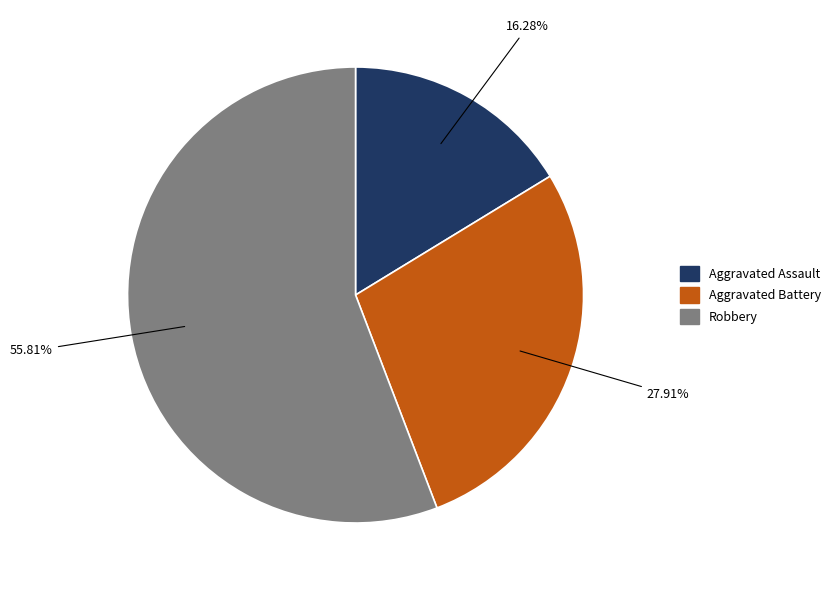

What portion of the pie excludes Robbery?

44.2%